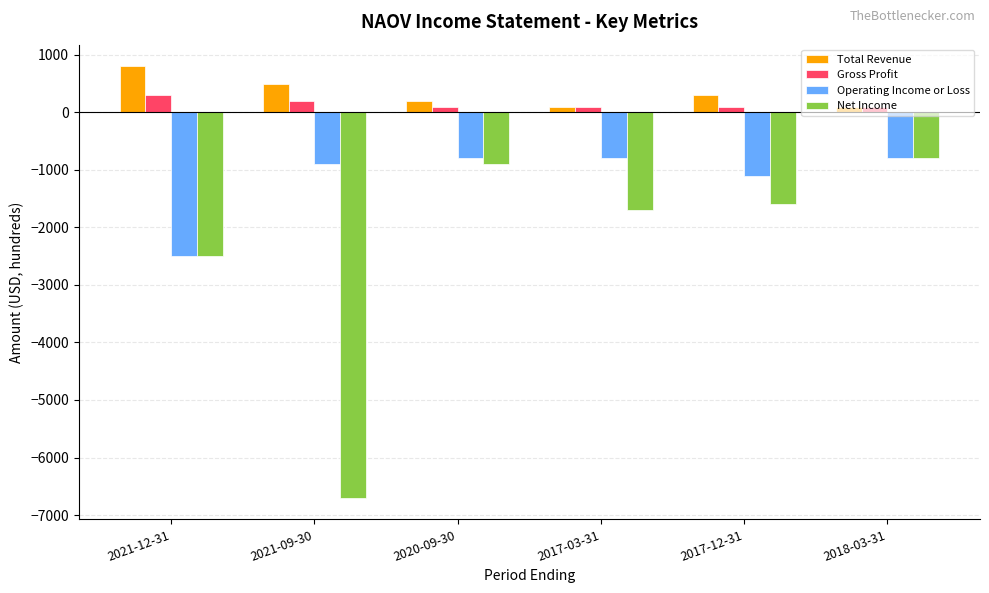

Is the value of Operating Income or Loss at 2017-12-31 greater than the value of Gross Profit at 2017-03-31?

No